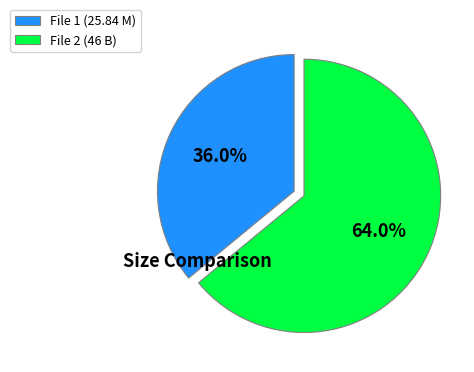

Does File 2 (46 B) account for over 50% of the chart?

Yes